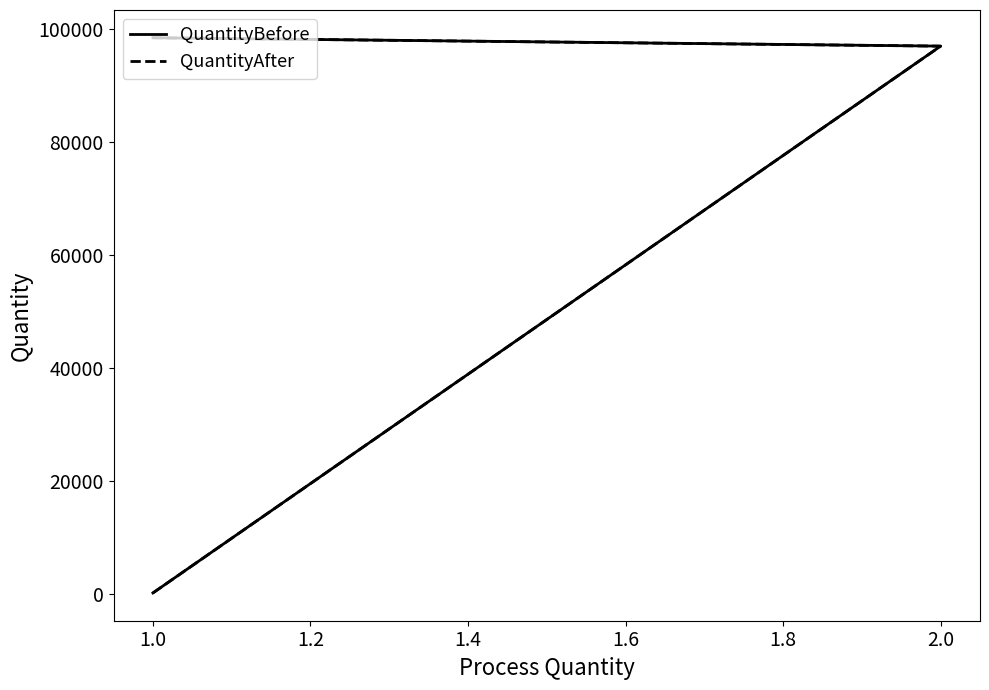

The QuantityBefore series shows 130988 at 2.0. True or false?

False